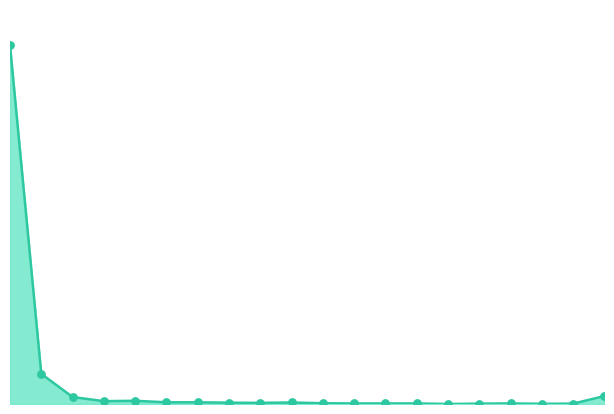

Does the chart have visible grid lines?

No